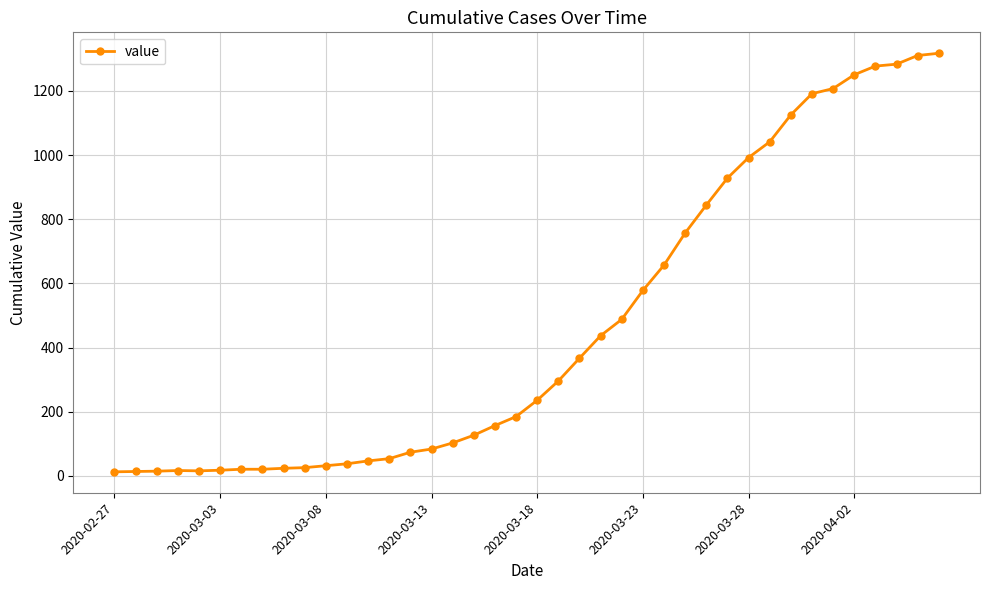

What is the greatest value displayed?

1317